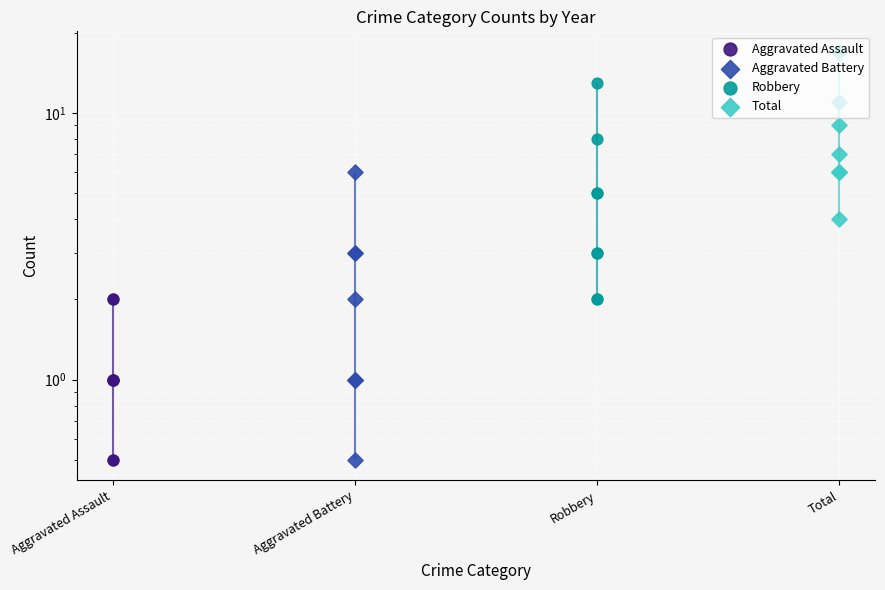

Which series contains the lowest Y value?

Aggravated Assault